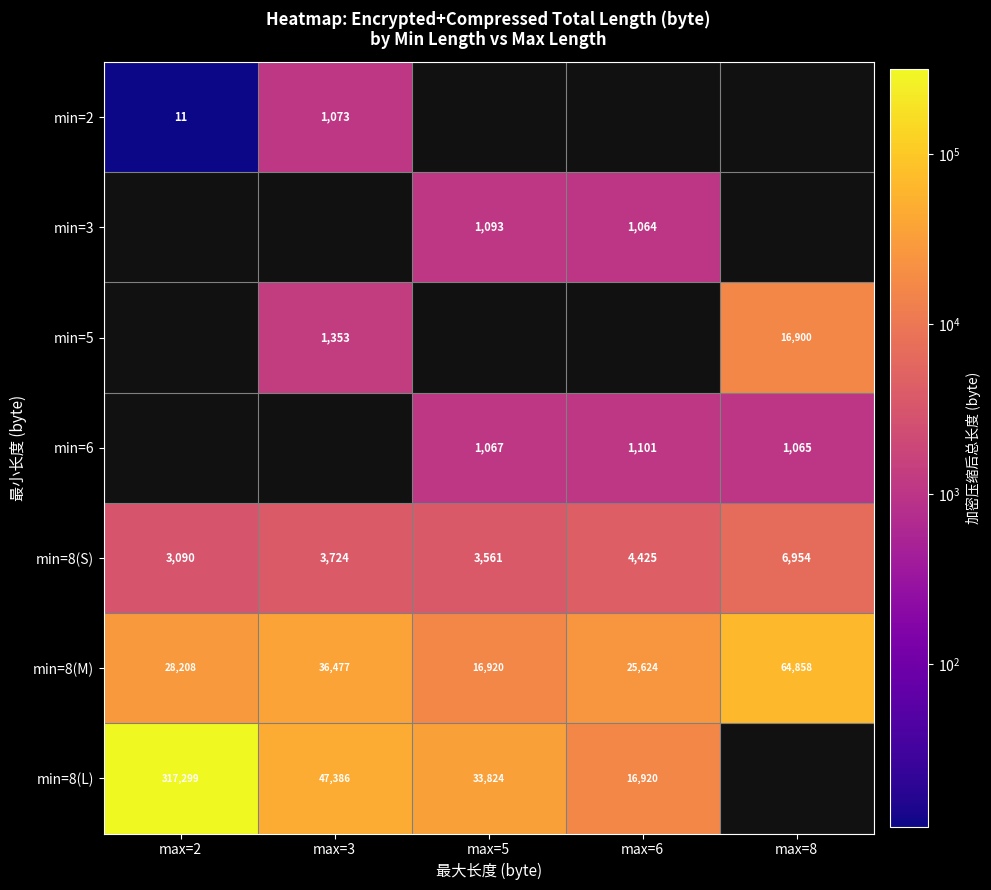

Rank the categories by min=8(M) value from lowest to highest.

max=5, max=6, max=2, max=3, max=8